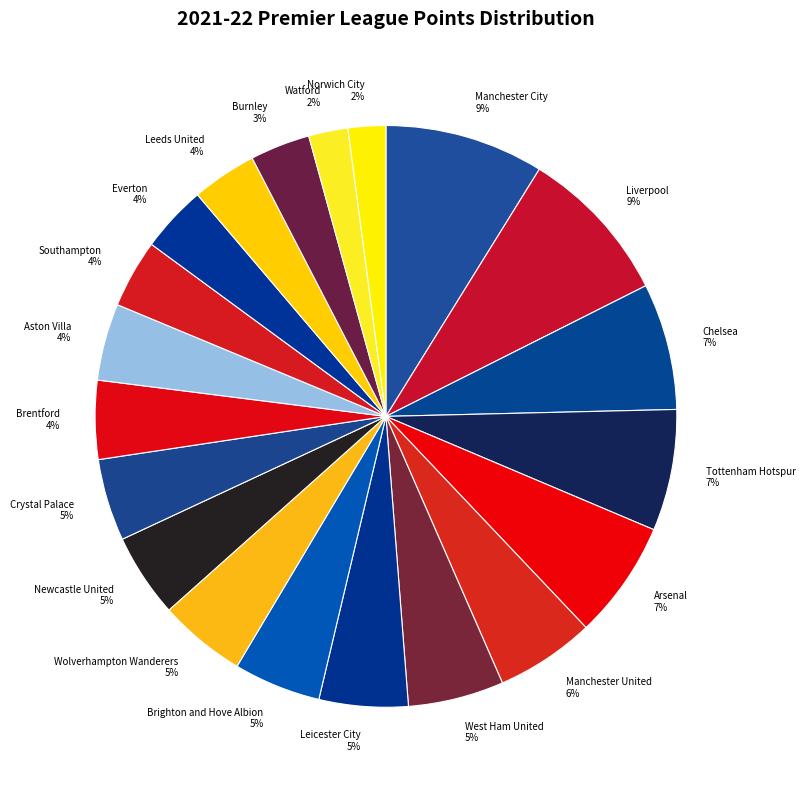

Is there a majority slice in this chart?

No